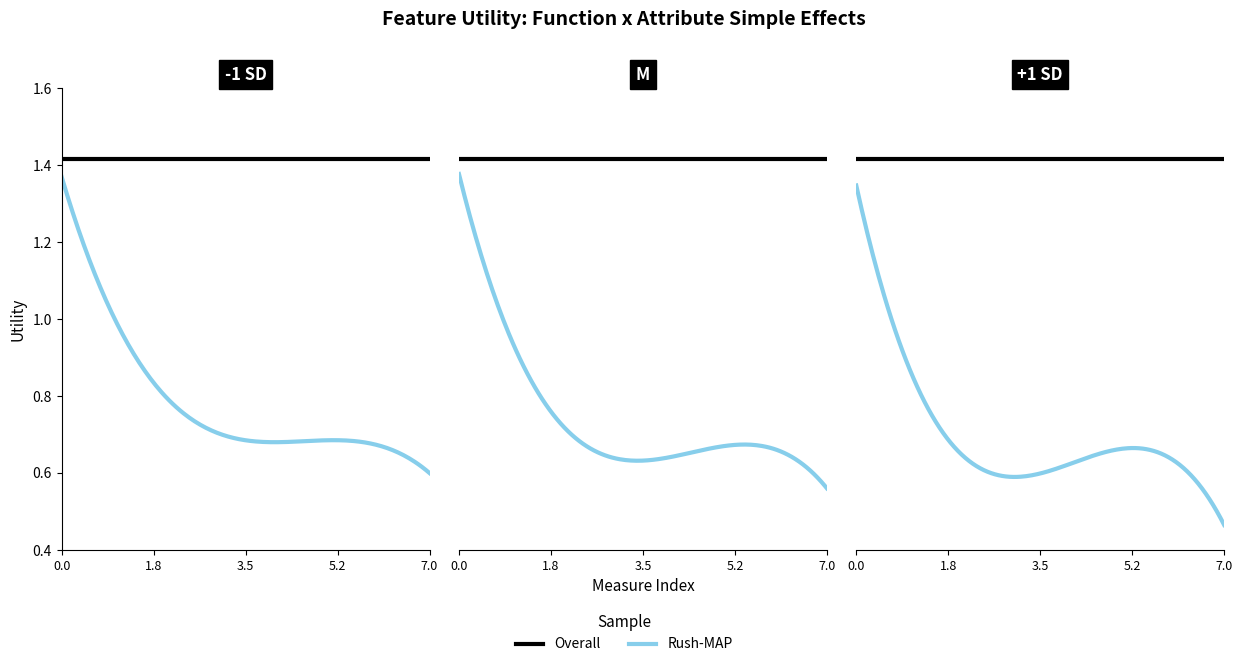

True or false: max and sum intersect in this chart.

False